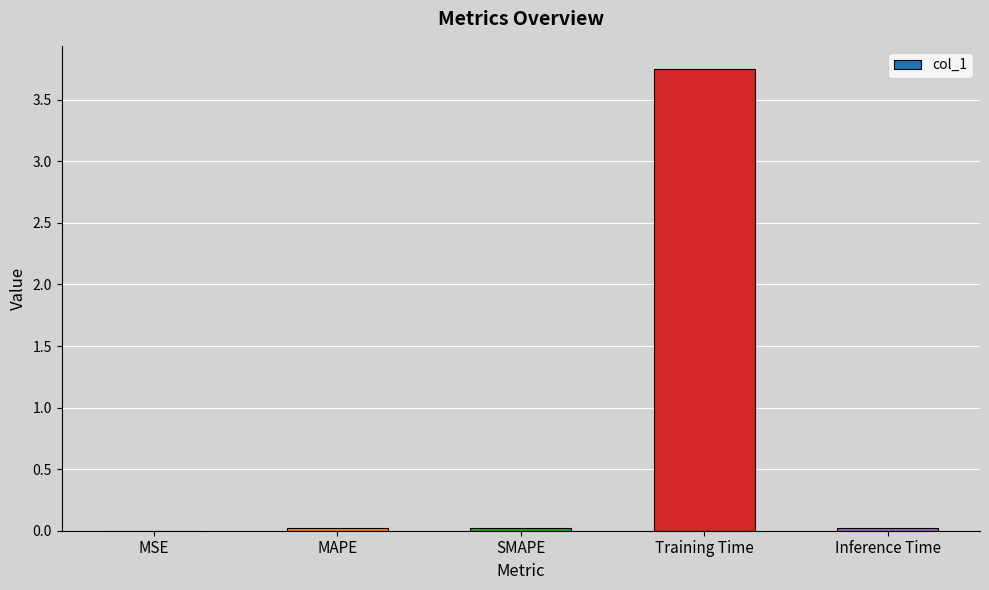

The chart shows a value of 2.2 at Training Time. True or false?

False